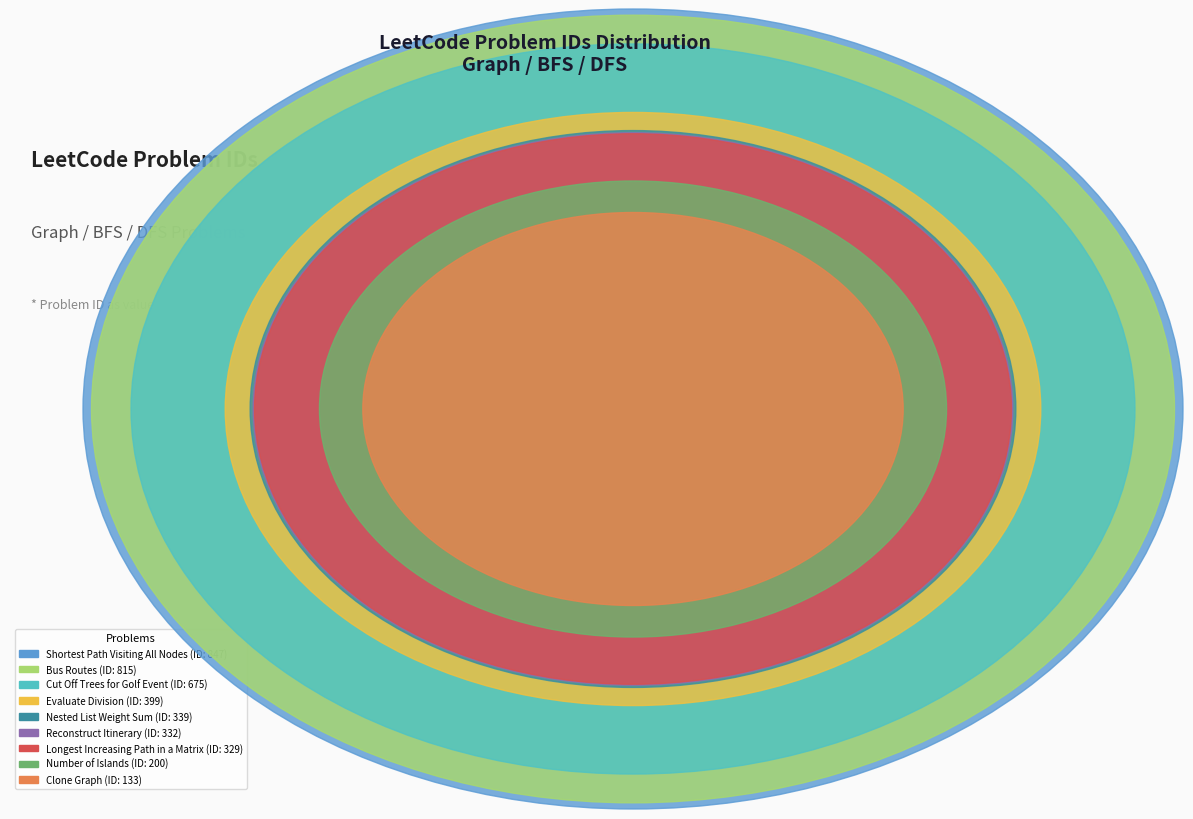

Which slice is the smallest?

Clone Graph